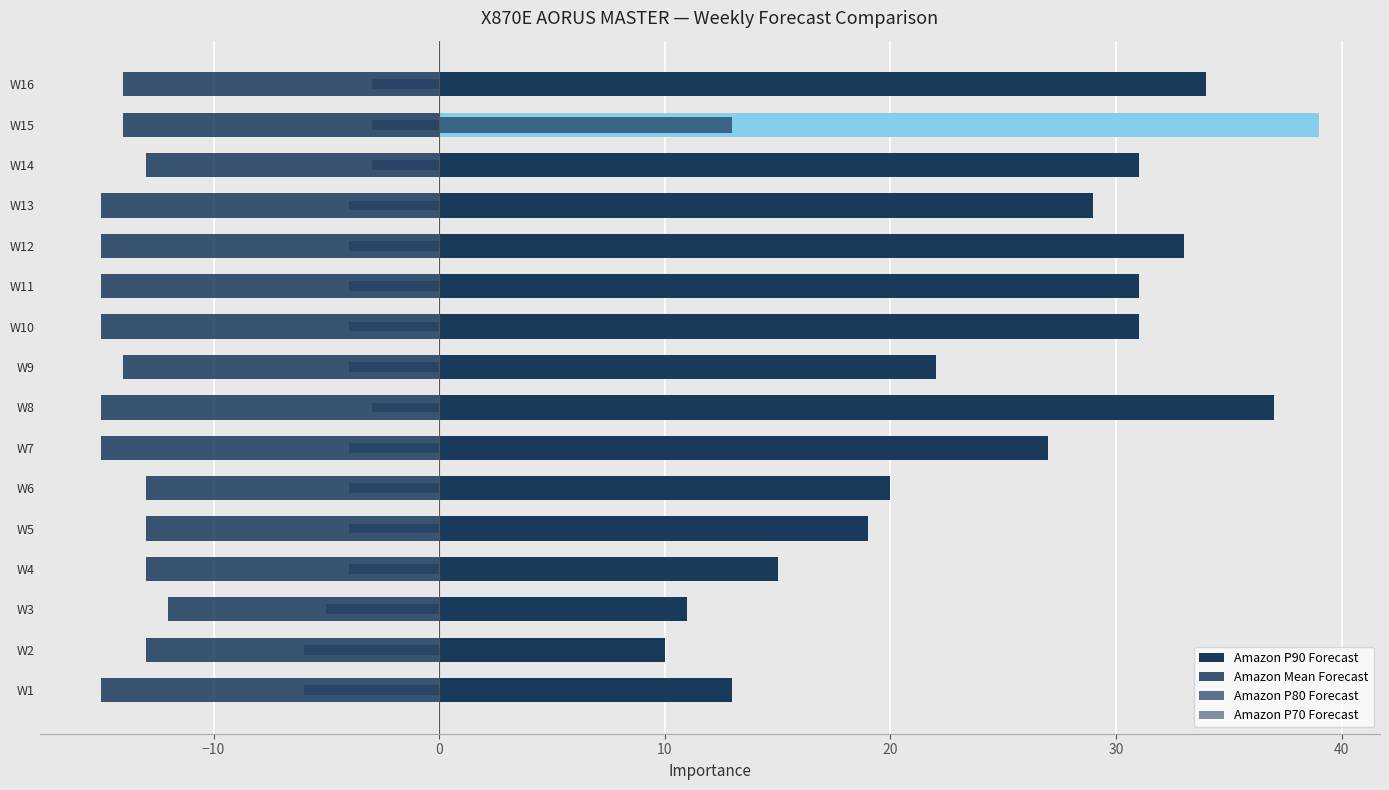

Which series has the largest total across all categories?

Amazon P90 Forecast